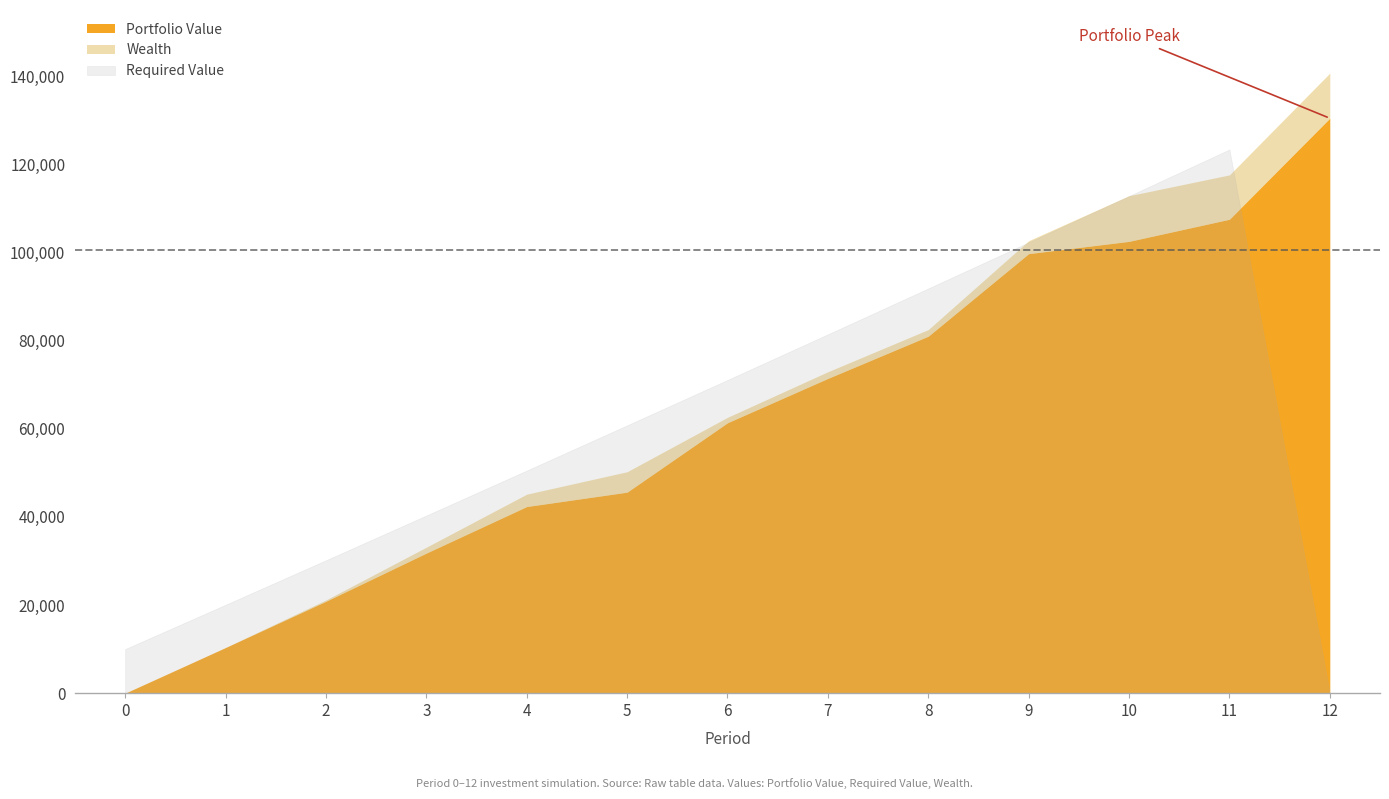

What is the difference between the highest and lowest values at 9?

2930.5